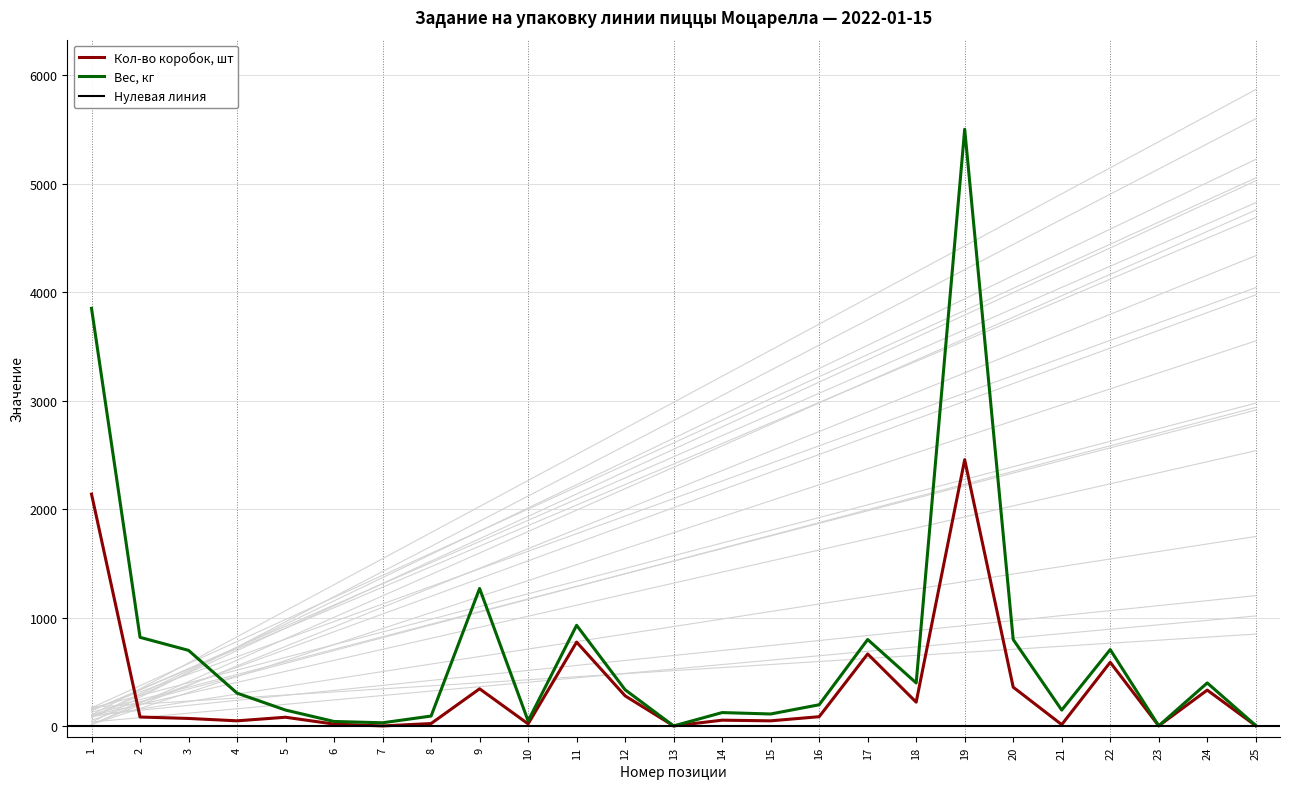

Is it true that Вес, кг equals 306 at 4?

True